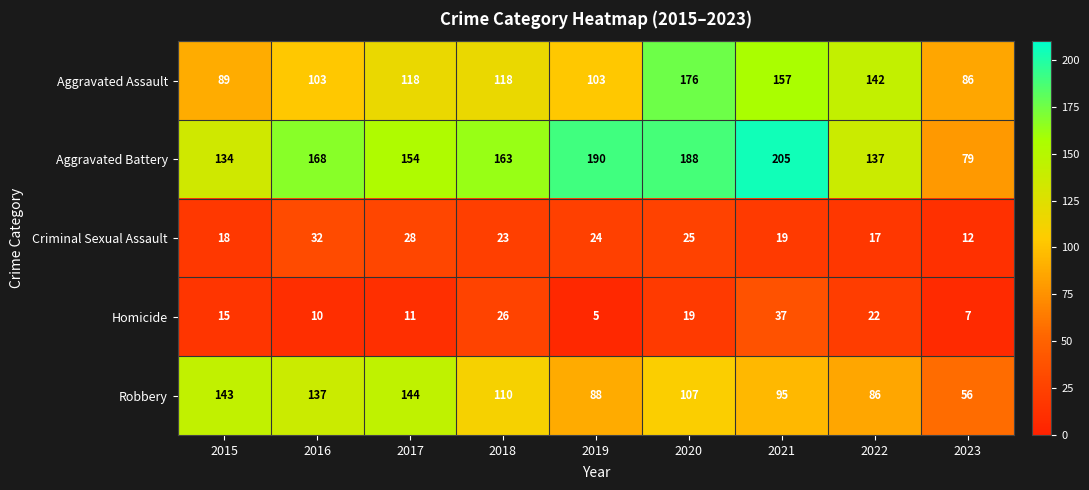

At which category is the sum across all series the highest?

2020